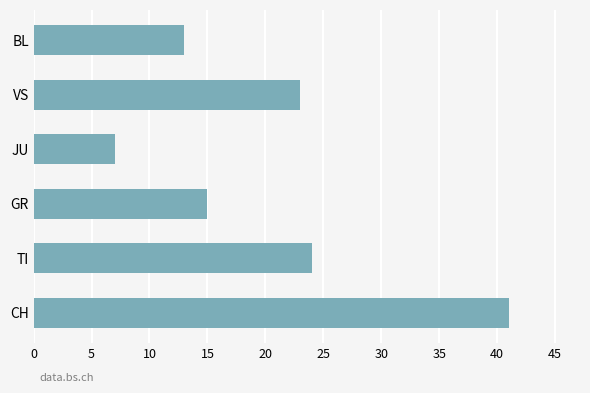

Reading top to bottom, what are all the values shown in this chart?

13	23	7	15	24	41